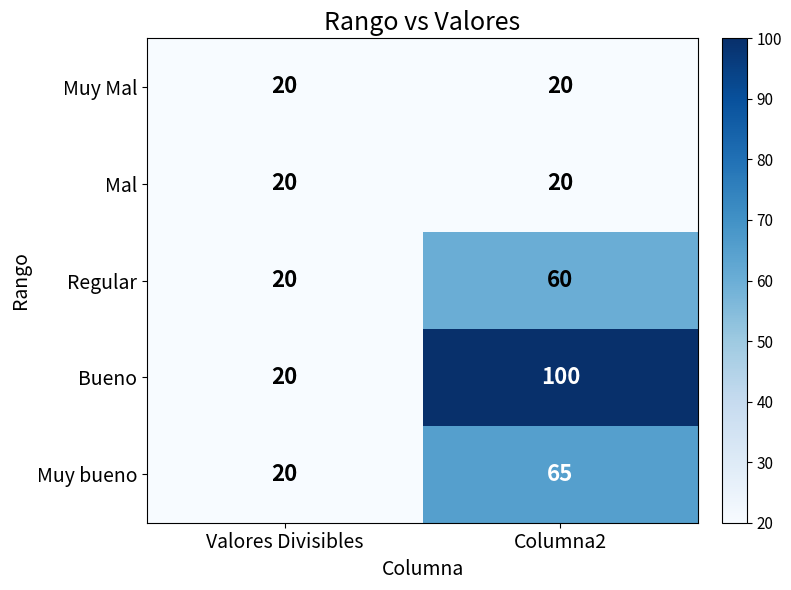

What is the difference between the Bueno values at Valores Divisibles and Columna2?

80